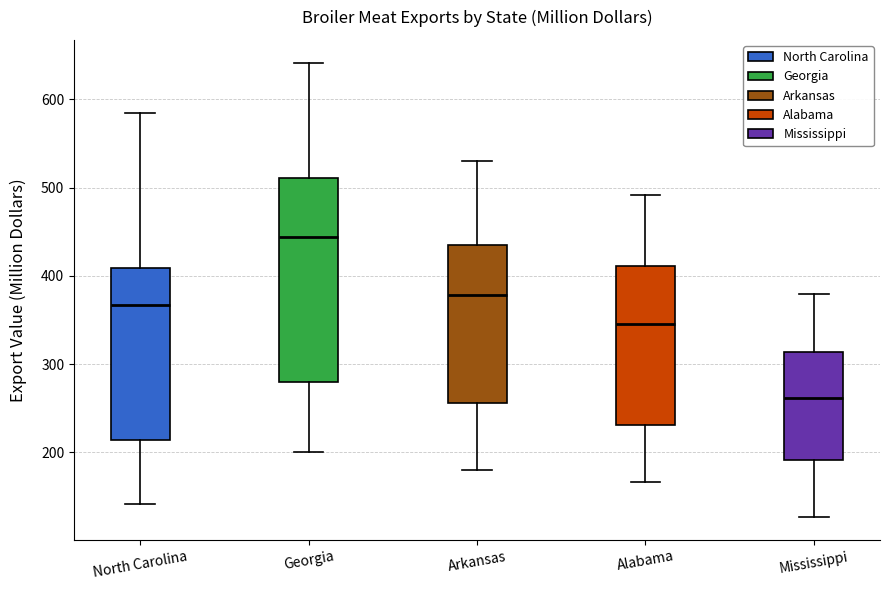

Which box has the highest median line?

Georgia